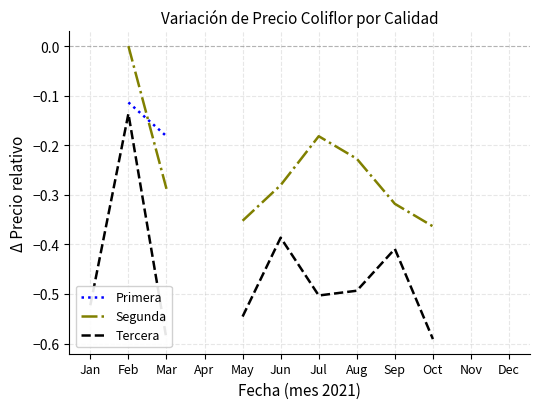

What is the difference between the highest and lowest values at Mar?

0.4